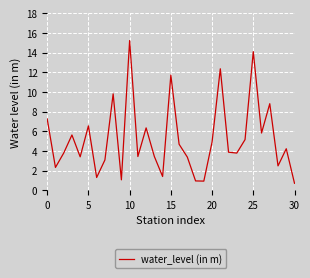

What is the maximum value shown in the chart?

15.2